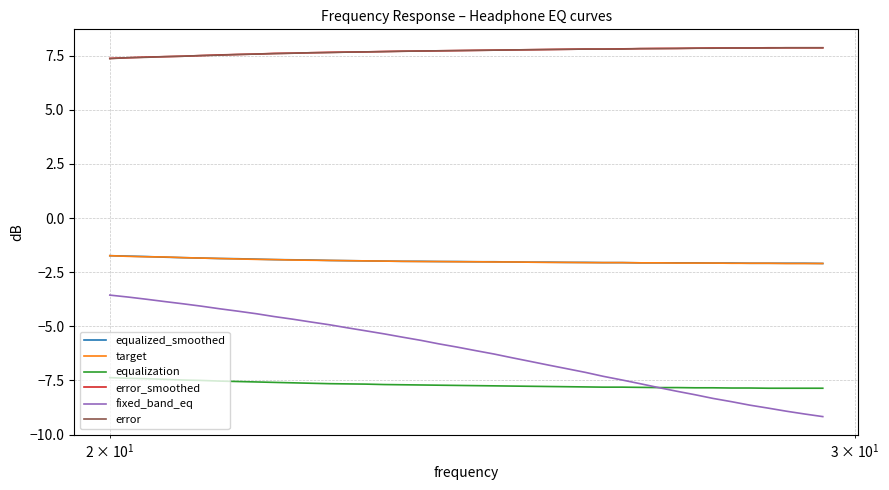

True or false: equalization and equalized_smoothed intersect in this chart.

False